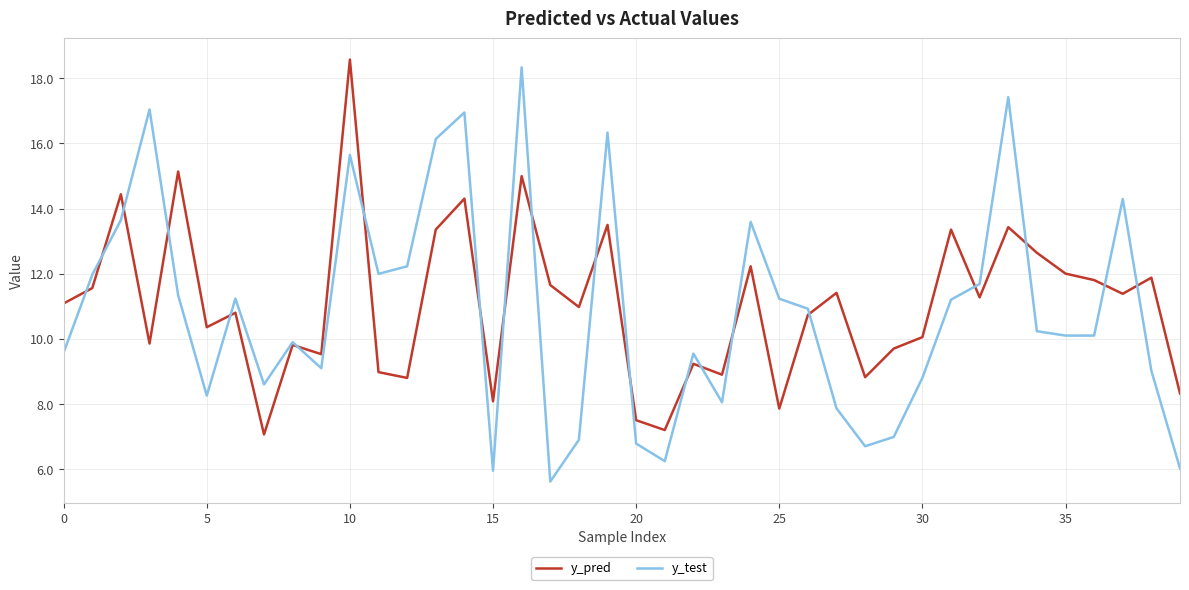

What is the minimum value for y_pred?

7.1